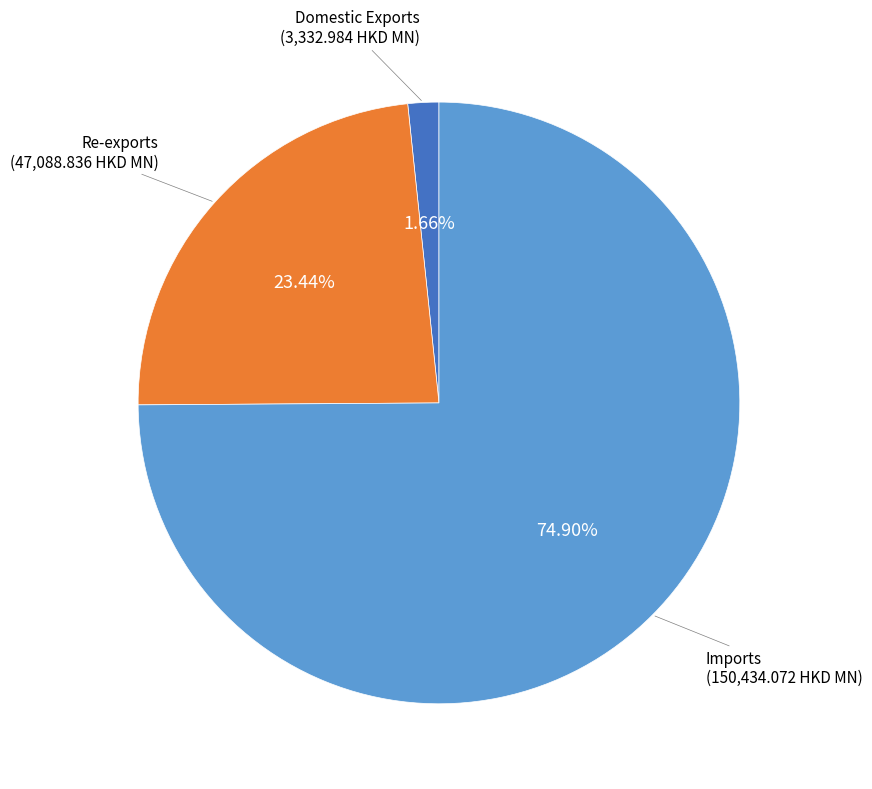

Does any single category account for the majority?

Yes